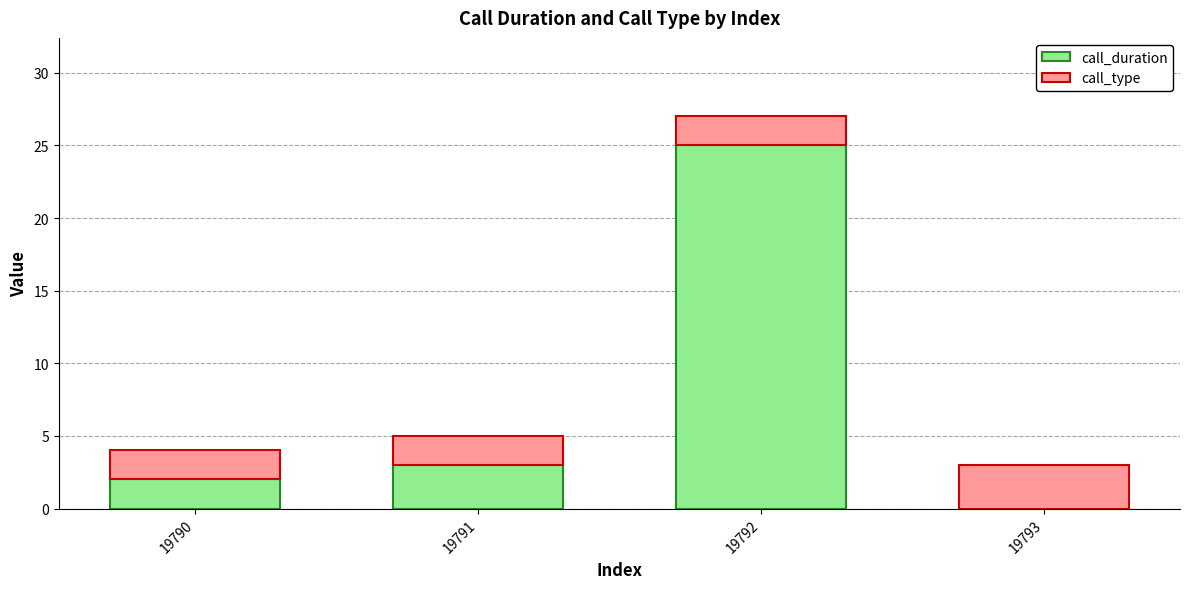

True or false: call_duration has a value of 11 at 19793.

False